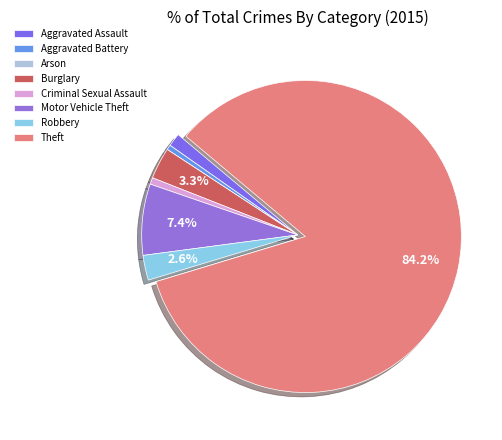

To the nearest percent, what is the combined percentage of Theft and Criminal Sexual Assault?

85%